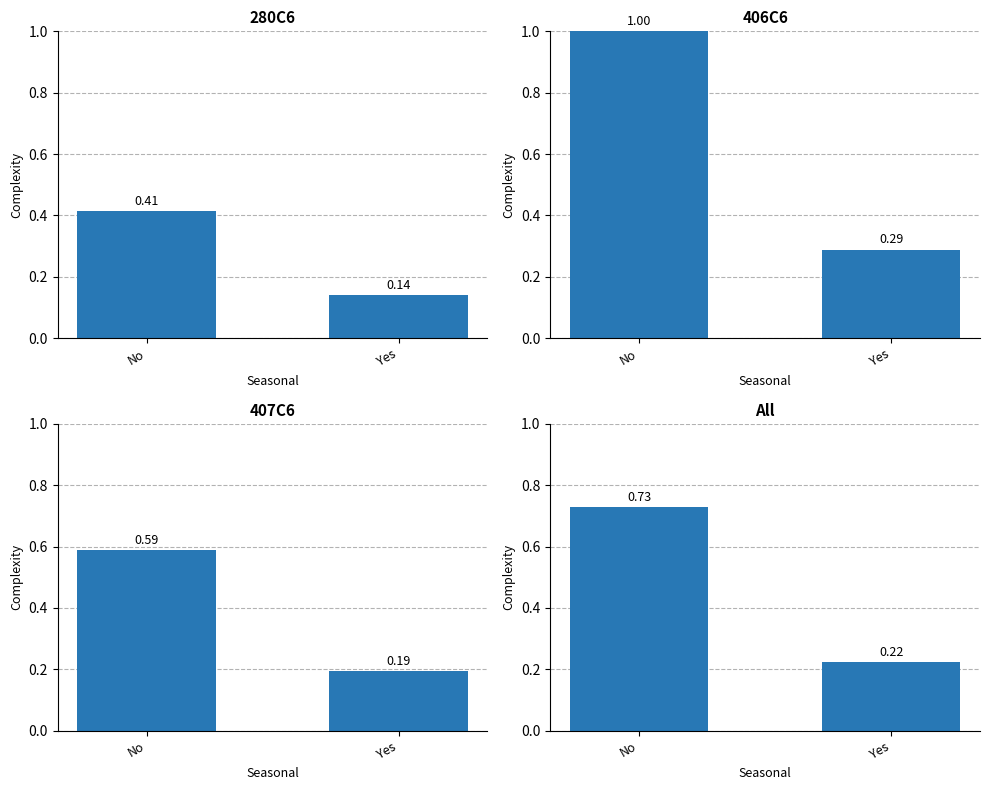

What value does the 280C6 series have at Yes?

0.1